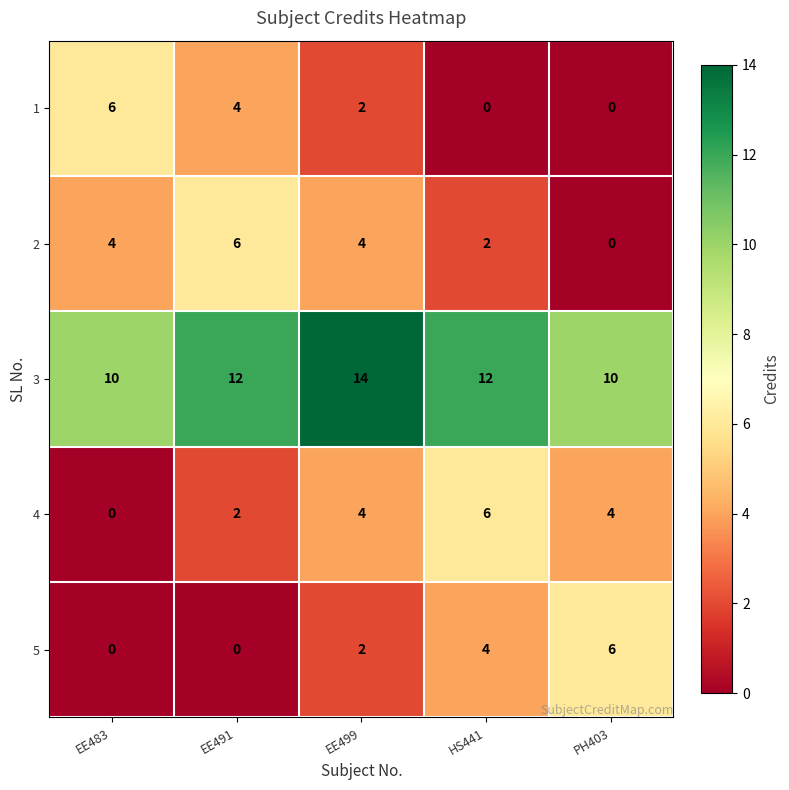

At how many categories does at least one series exceed 8?

5